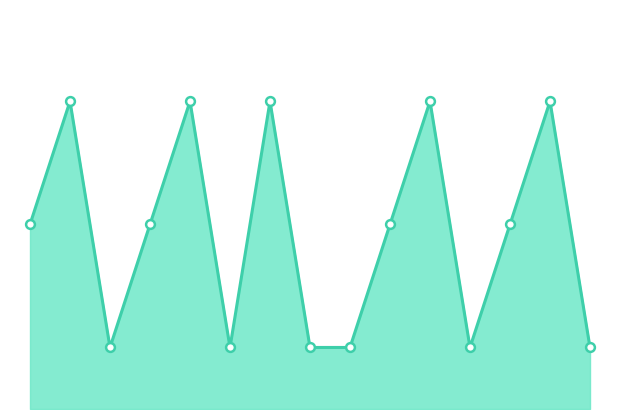

How many lines are shown in the chart?

1